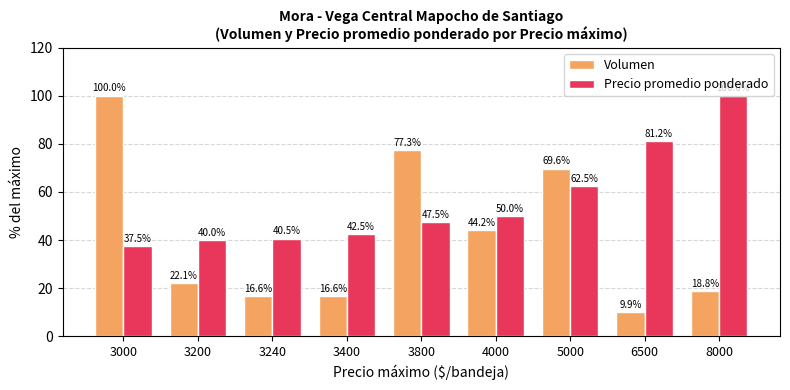

Which series changed the most between 3240 and 4000?

Volumen